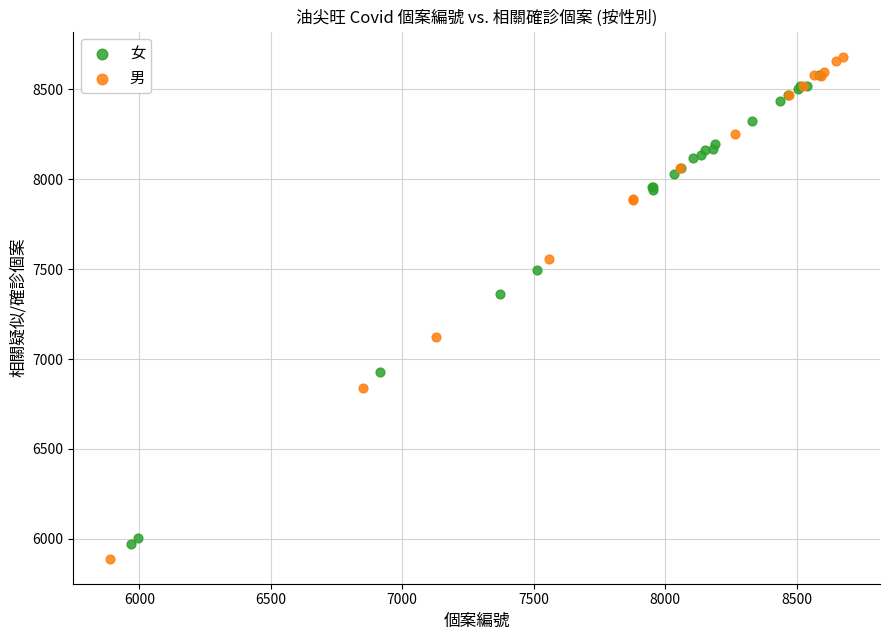

Which series has the largest Y range (max minus min)?

男